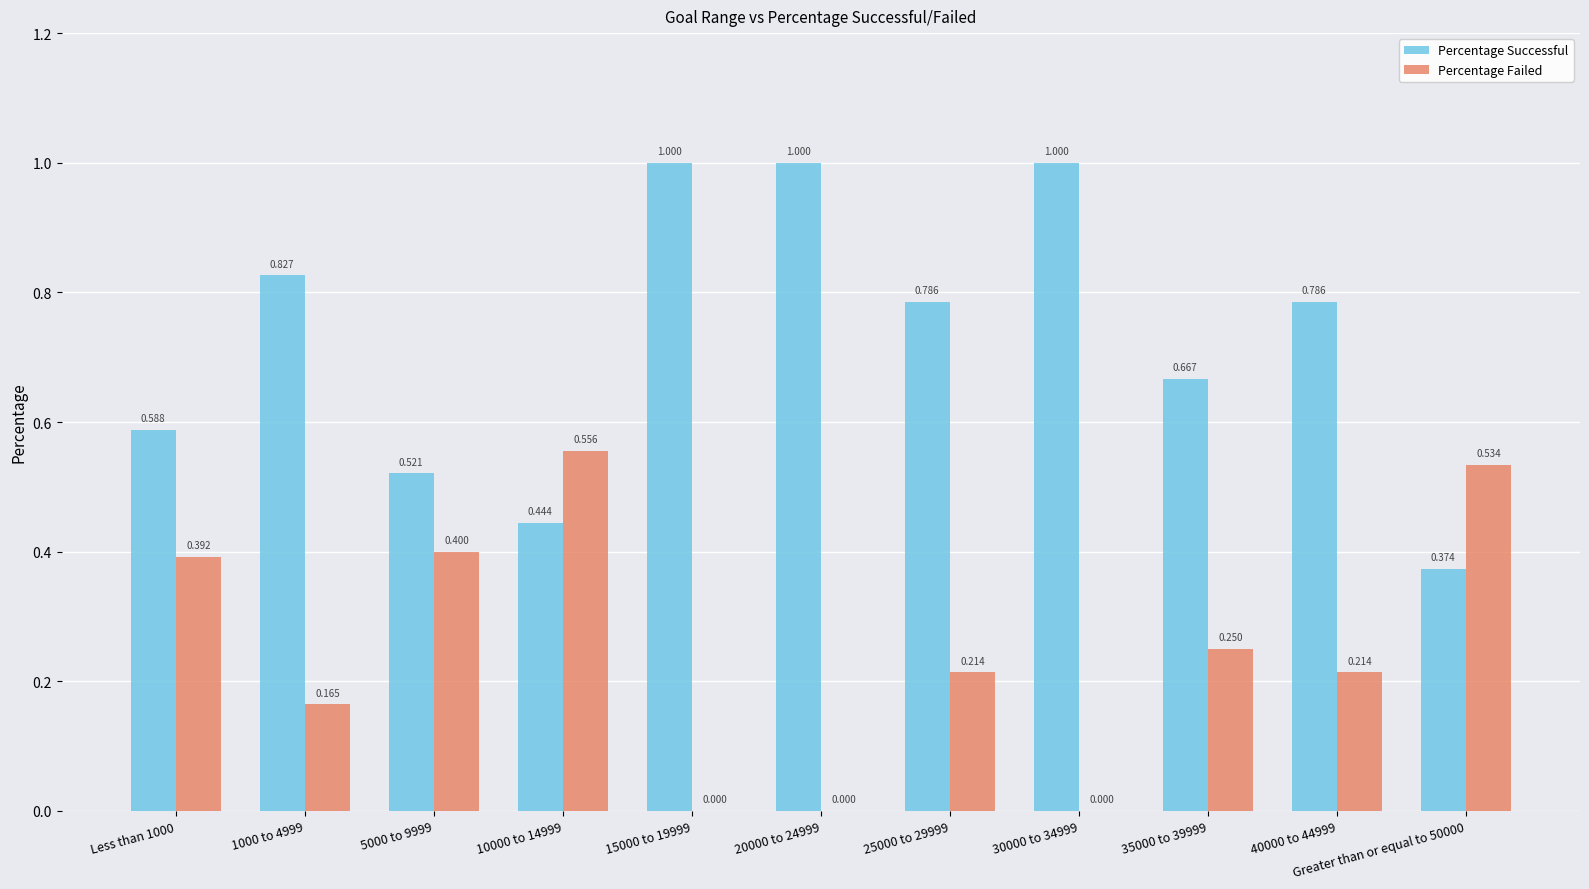

Which series changed the most between 5000 to 9999 and 35000 to 39999?

Percentage Failed